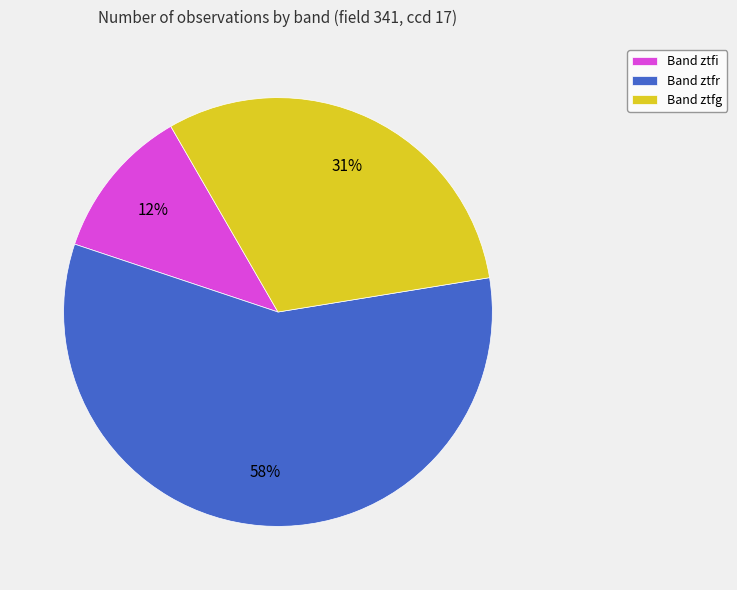

True or false: Band ztfr accounts for 52% of the total.

False